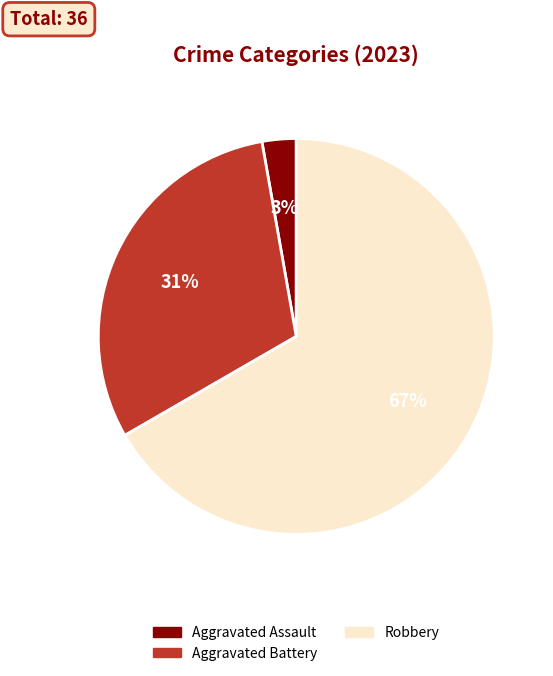

Does Aggravated Battery represent more than half of the total?

No